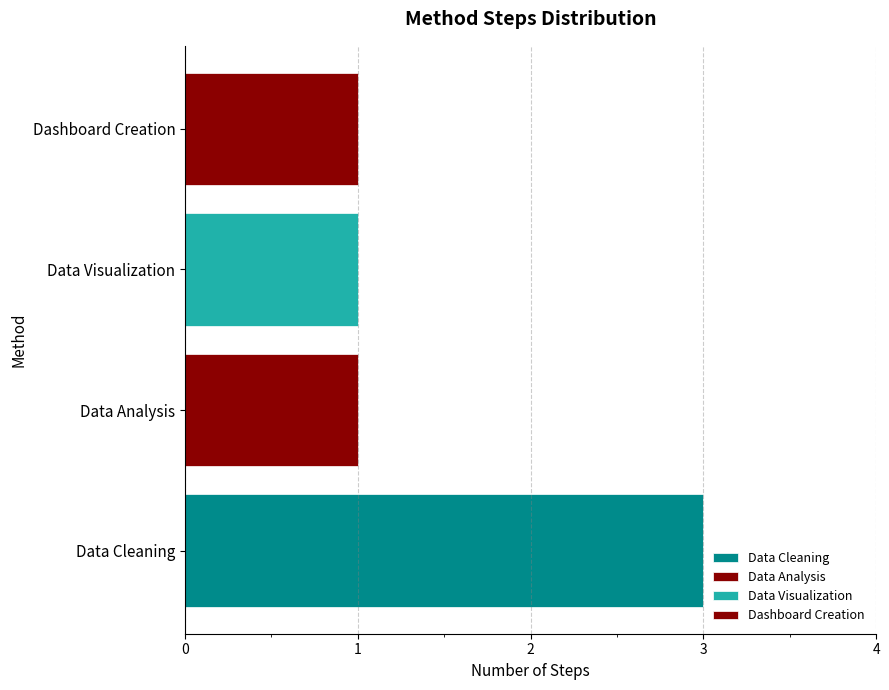

Are the bars horizontal?

Yes